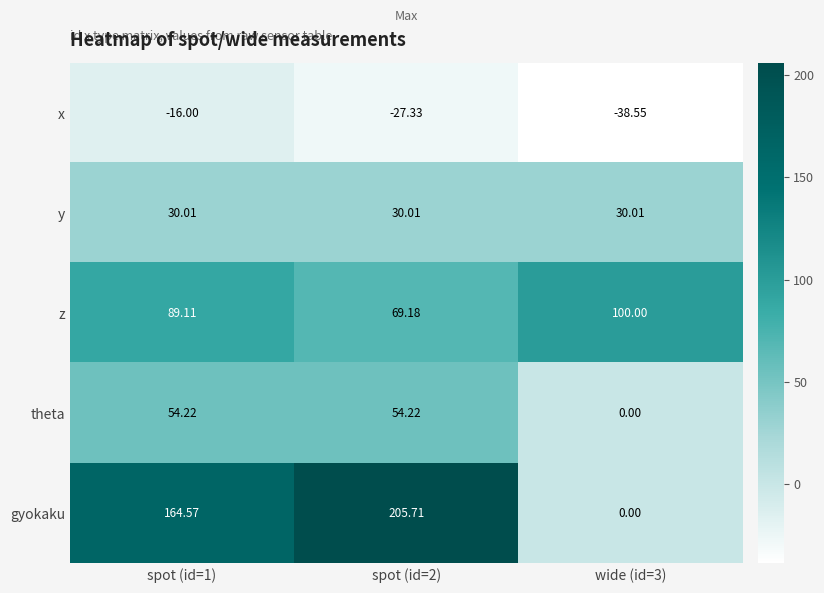

At spot (id=2), list the series in order from largest to smallest.

gyokaku, z, theta, y, x